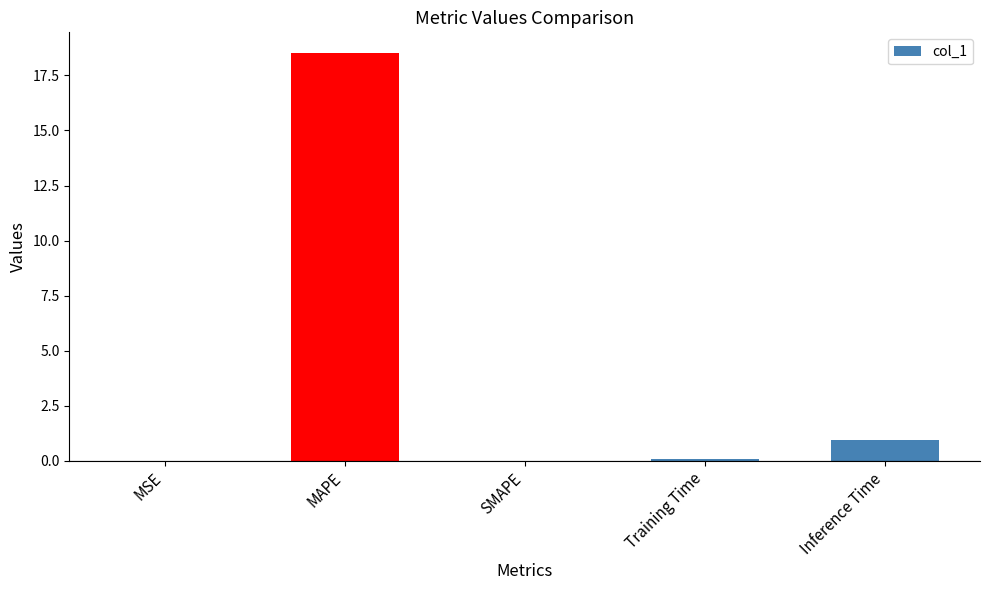

Which label corresponds to the largest value in the chart?

MAPE